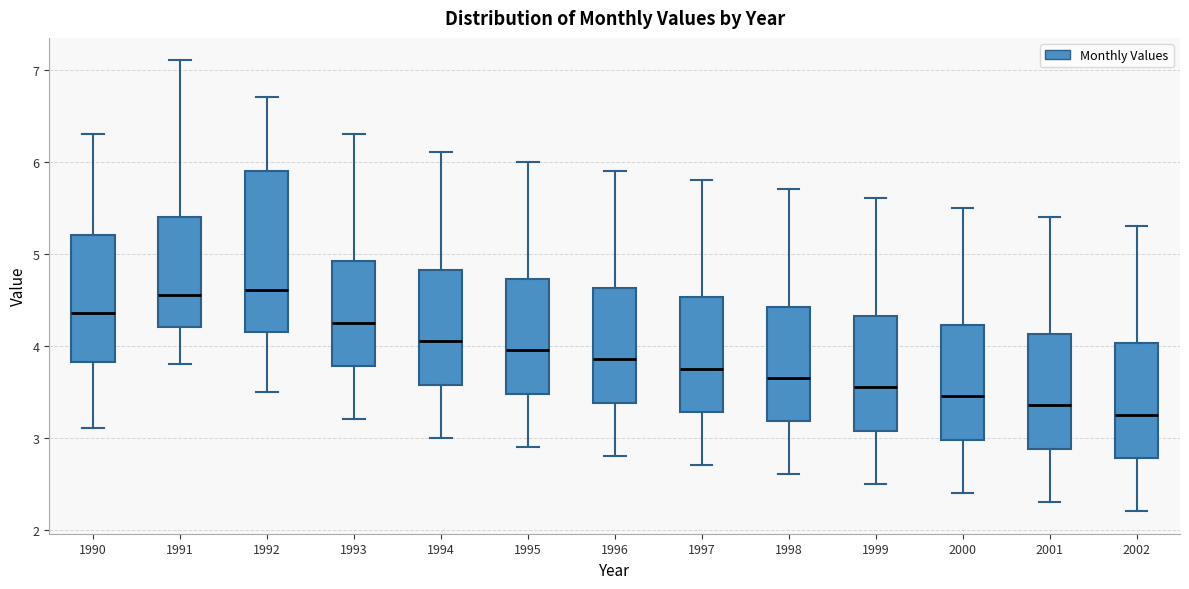

Where is the upper edge of the box at x = 1996 on the y-axis? The values are not printed on the chart, so give them approximately, as read against the axis.

4.6